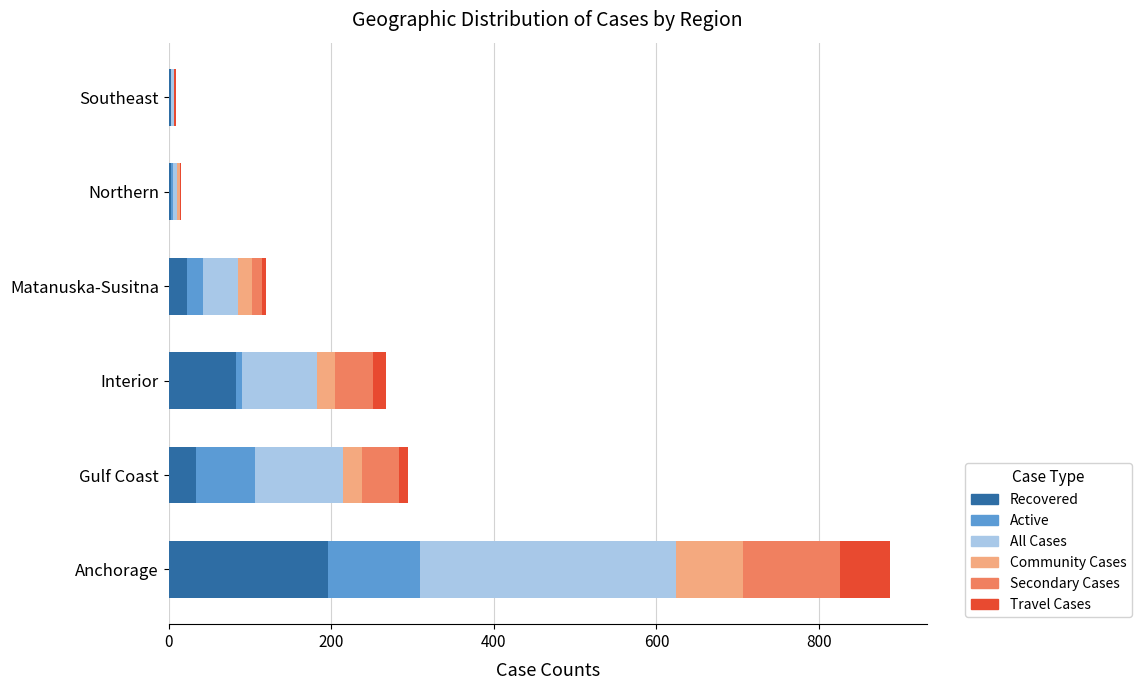

What is the maximum value for Recovered?

196